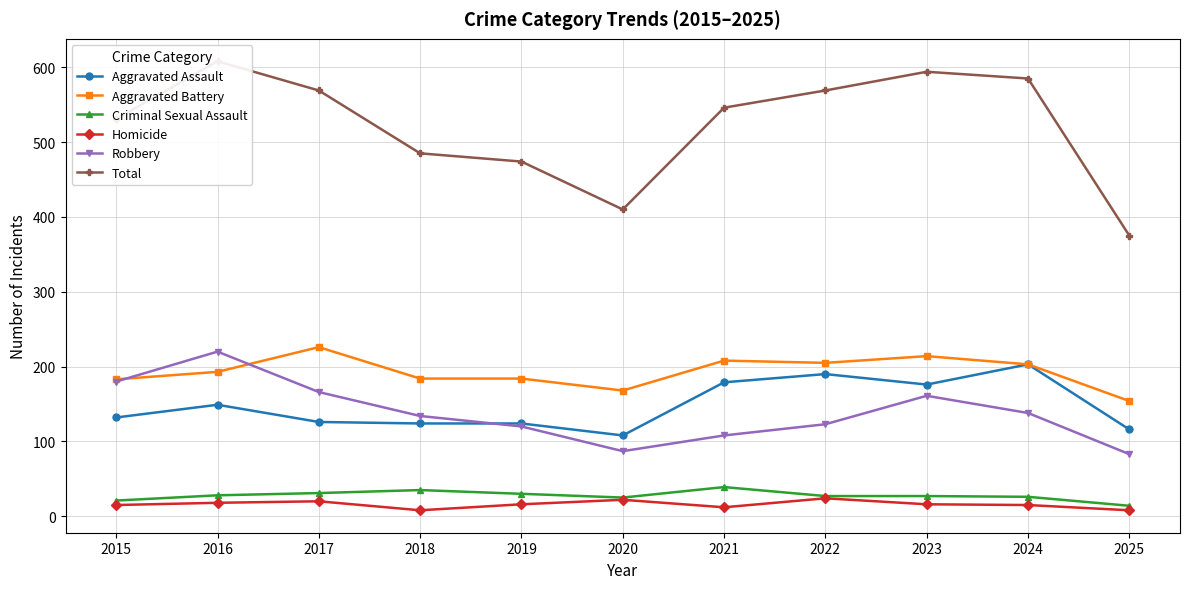

Rank the series by their maximum value, from highest to lowest.

Total, Aggravated Battery, Robbery, Aggravated Assault, Criminal Sexual Assault, Homicide